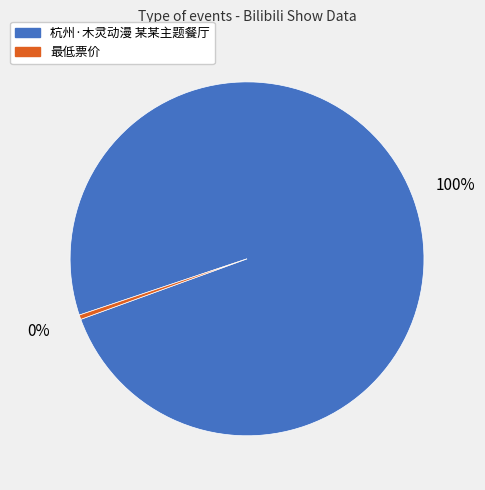

To the nearest percent, what is the average slice percentage?

50%